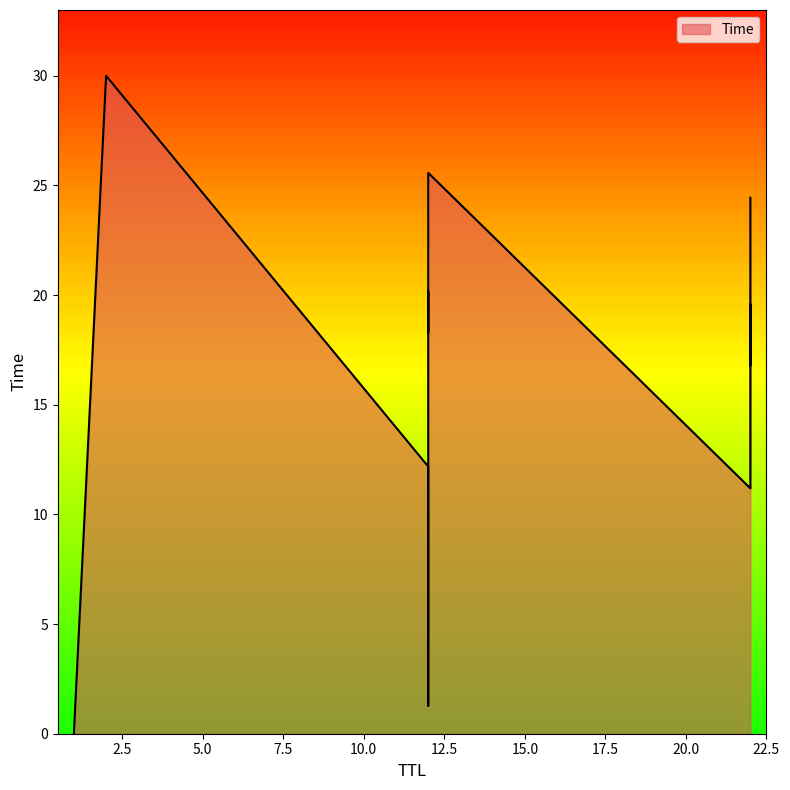

The chart shows a value of 18.3 at 12. True or false?

True